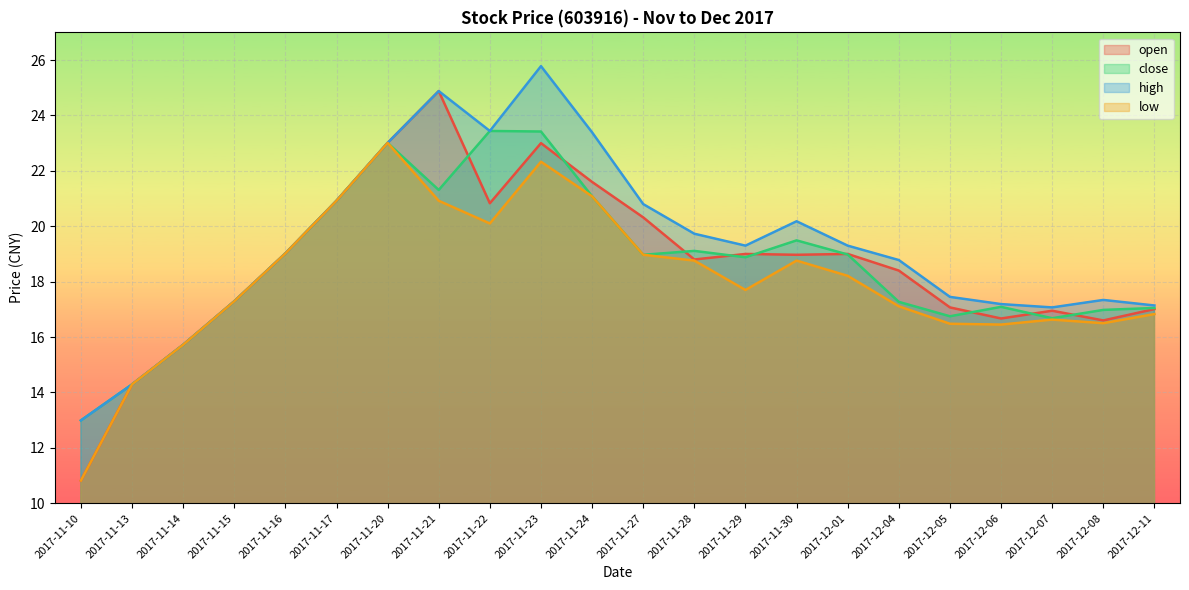

Reading left to right, transcribe all the data shown in this chart.

open: 10.8	14.3	15.7	17.3	19.0	20.9	23.0	24.9	20.8	23.0	21.6	20.3	18.8	19.0	19.0	19.0	18.4	17.1	16.7	16.9	16.6	17.0
close: 13.0	14.3	15.7	17.3	19.0	20.9	23.0	21.3	23.4	23.4	21.1	19.0	19.1	18.9	19.5	19.0	17.3	16.8	17.1	16.7	17.0	17.1
high: 13.0	14.3	15.7	17.3	19.0	20.9	23.0	24.9	23.4	25.8	23.4	20.8	19.7	19.3	20.2	19.3	18.8	17.4	17.2	17.1	17.3	17.1
low: 10.8	14.3	15.7	17.3	19.0	20.9	23.0	20.9	20.1	22.3	21.1	19.0	18.8	17.7	18.8	18.2	17.1	16.5	16.4	16.6	16.5	16.8